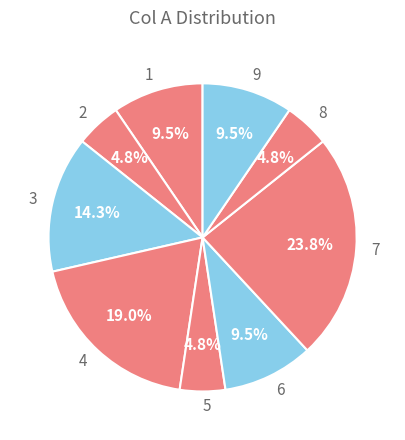

Between 4 and 1, which is larger?

4